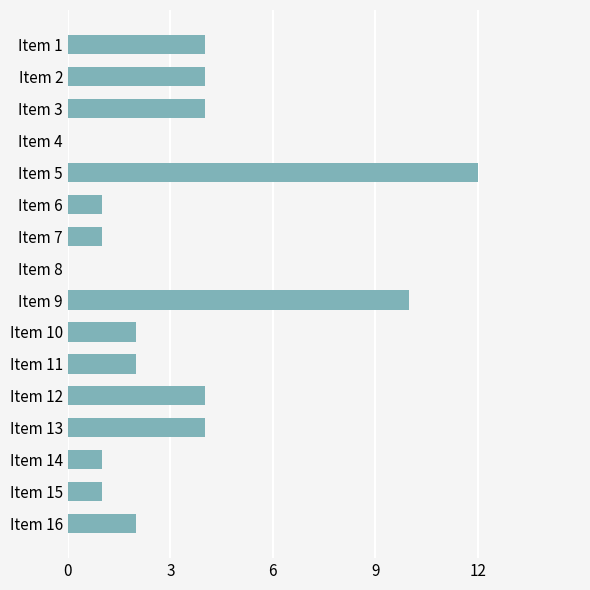

What is the change in value from Item 3 to Item 9?

+6